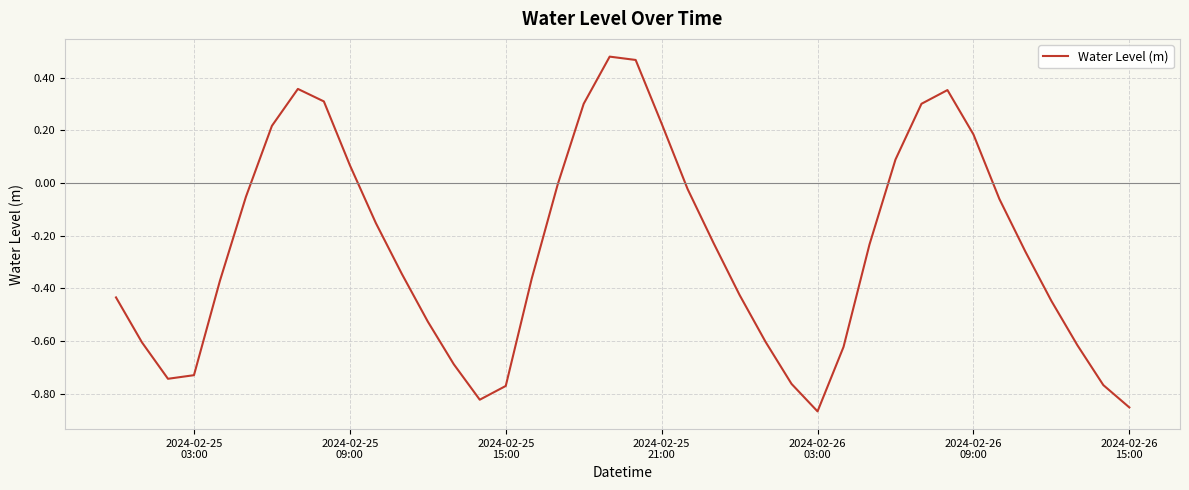

Does the chart display data point markers on the line(s)?

No